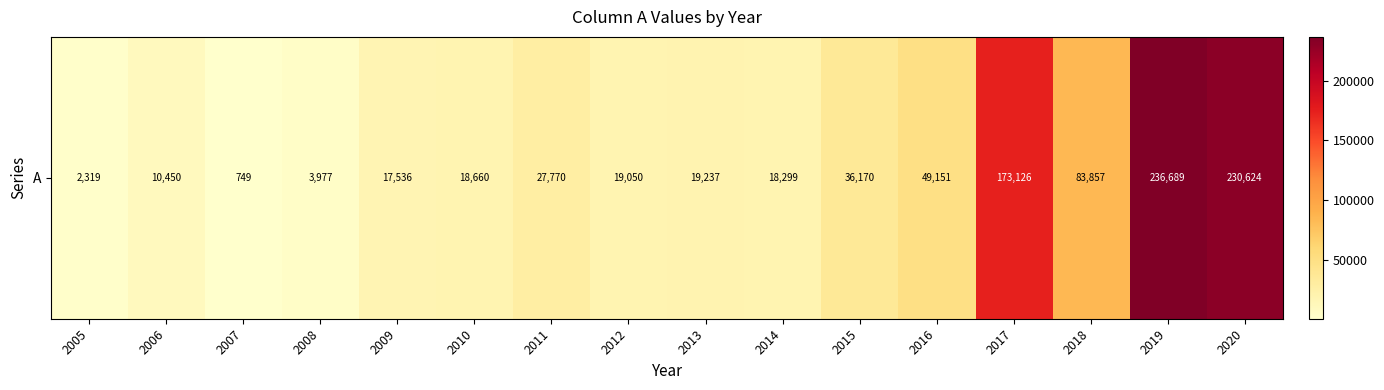

List the labels in order of value, largest first.

2019, 2020, 2017, 2018, 2016, 2015, 2011, 2013, 2012, 2010, 2014, 2009, 2006, 2008, 2005, 2007